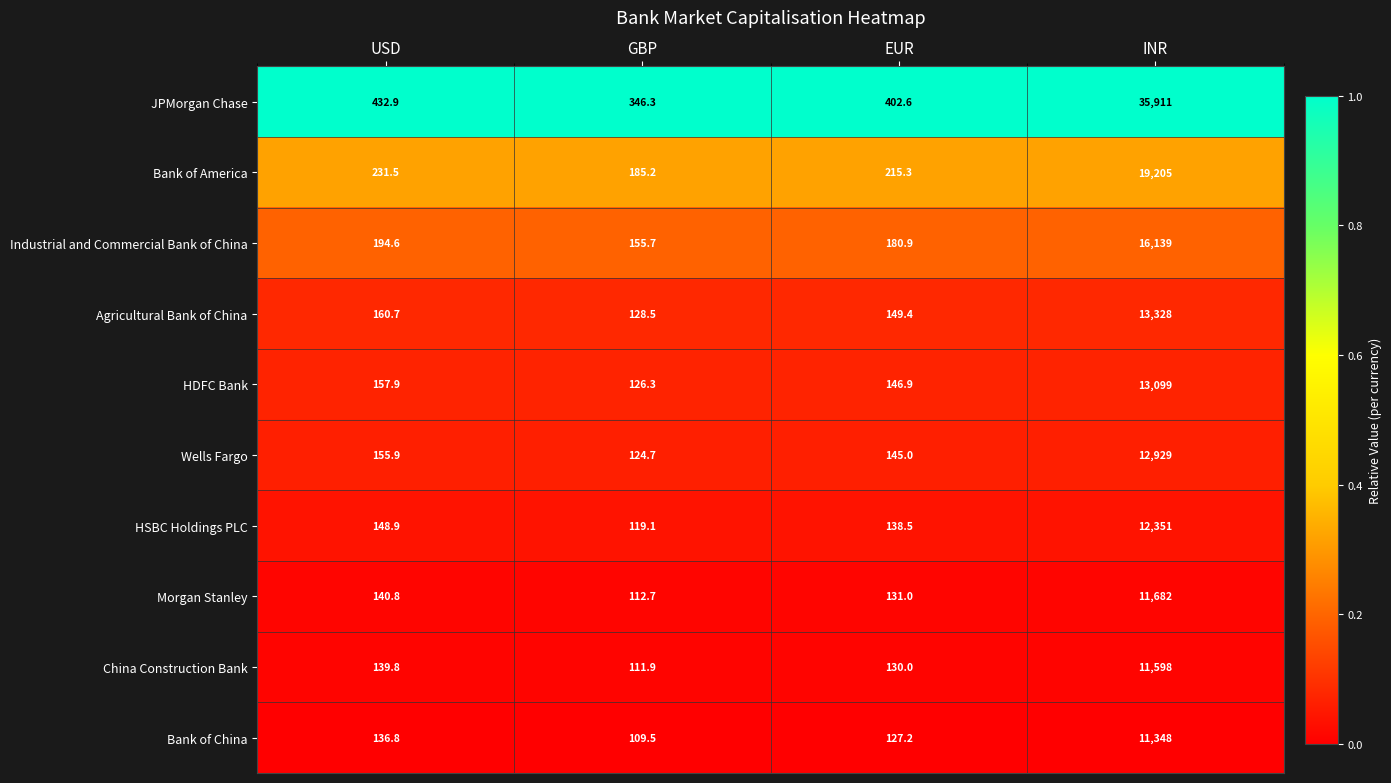

True or false: HDFC Bank has a value of 13099.0 at INR.

True